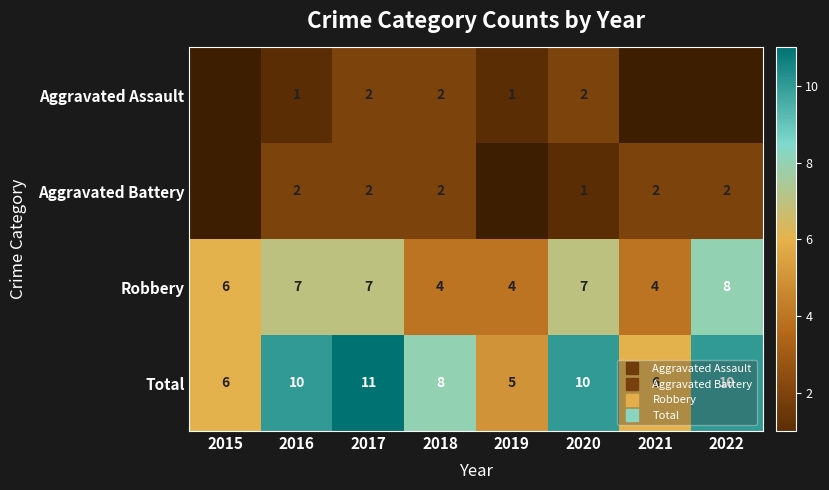

The Robbery series shows 4.0 at 2018. True or false?

True